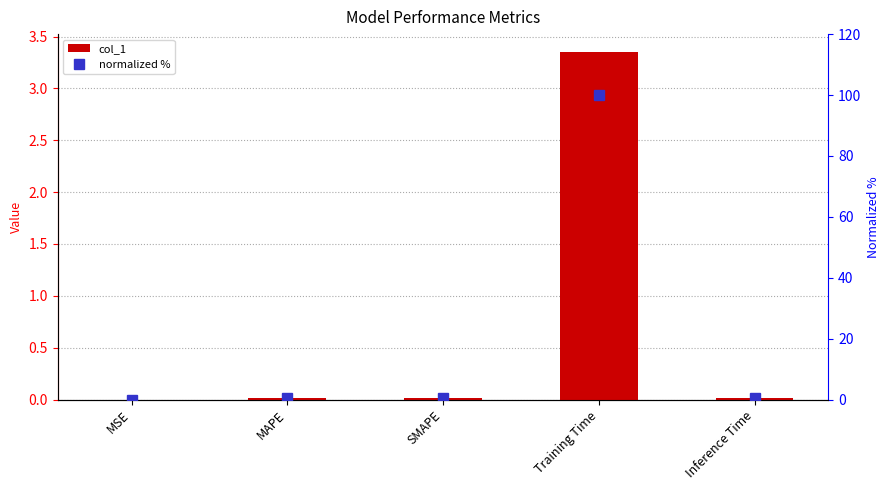

What are all the series names shown in the legend?

col_1, normalized %